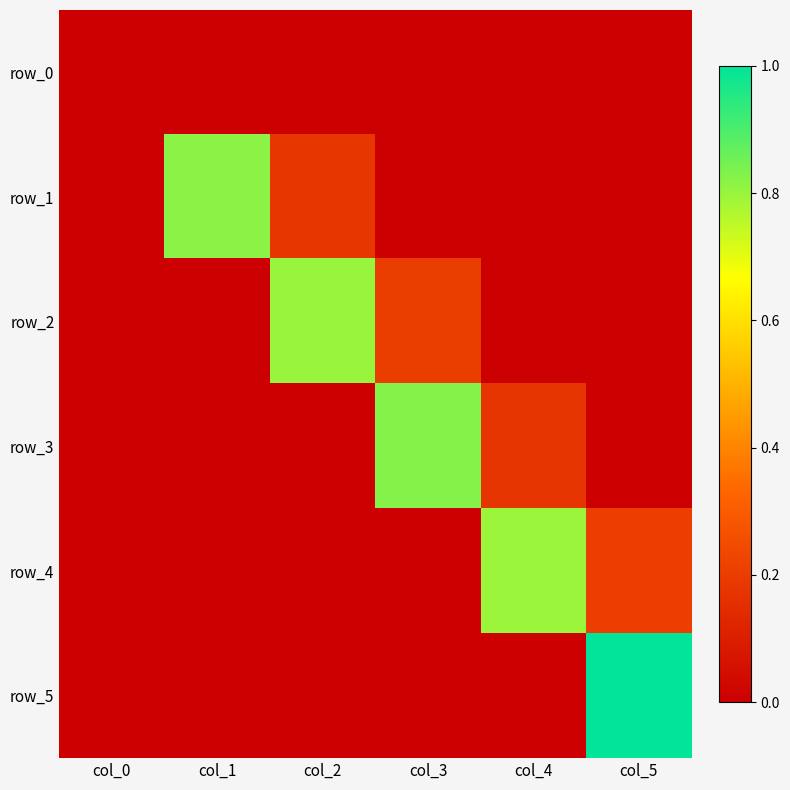

Reading right to left, list all the values displayed in this chart.

row_0: 0.0	0.0	0.0	0.0	0.0	0.0
row_1: 0.0	0.0	0.0	0.2	0.8	0.0
row_2: 0.0	0.0	0.2	0.8	0.0	0.0
row_3: 0.0	0.2	0.8	0.0	0.0	0.0
row_4: 0.2	0.8	0.0	0.0	0.0	0.0
row_5: 1.0	0.0	0.0	0.0	0.0	0.0